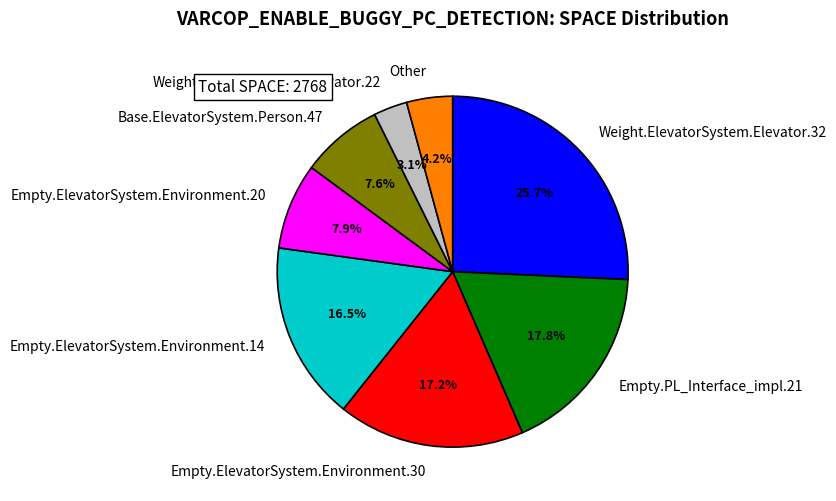

Is there a majority slice in this chart?

No